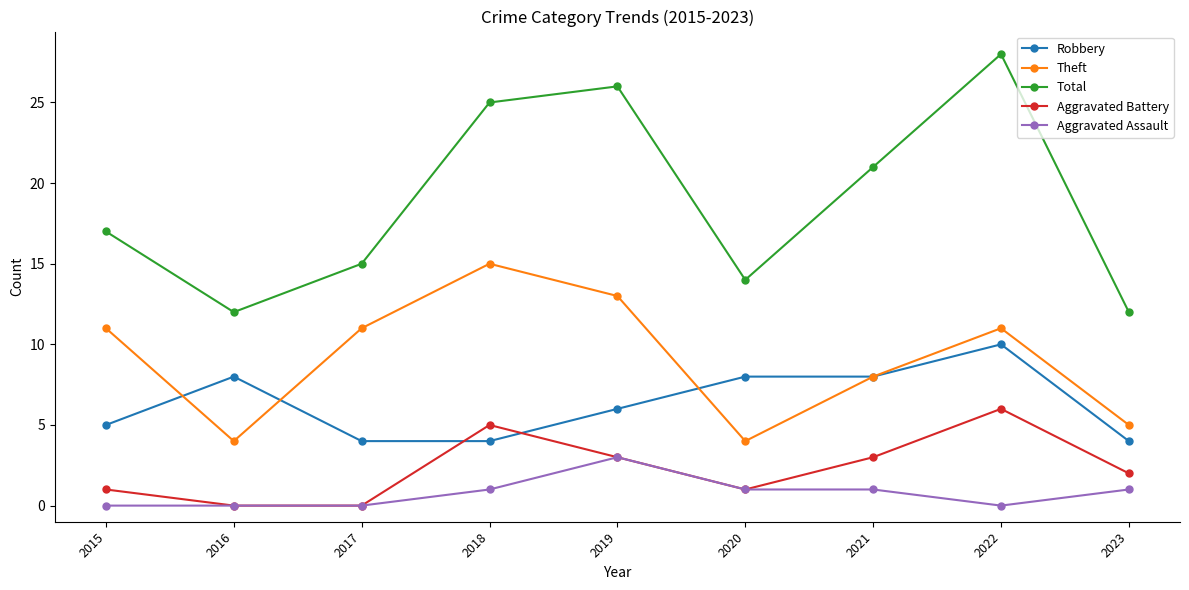

True or false: Robbery and Total cross at least once.

False